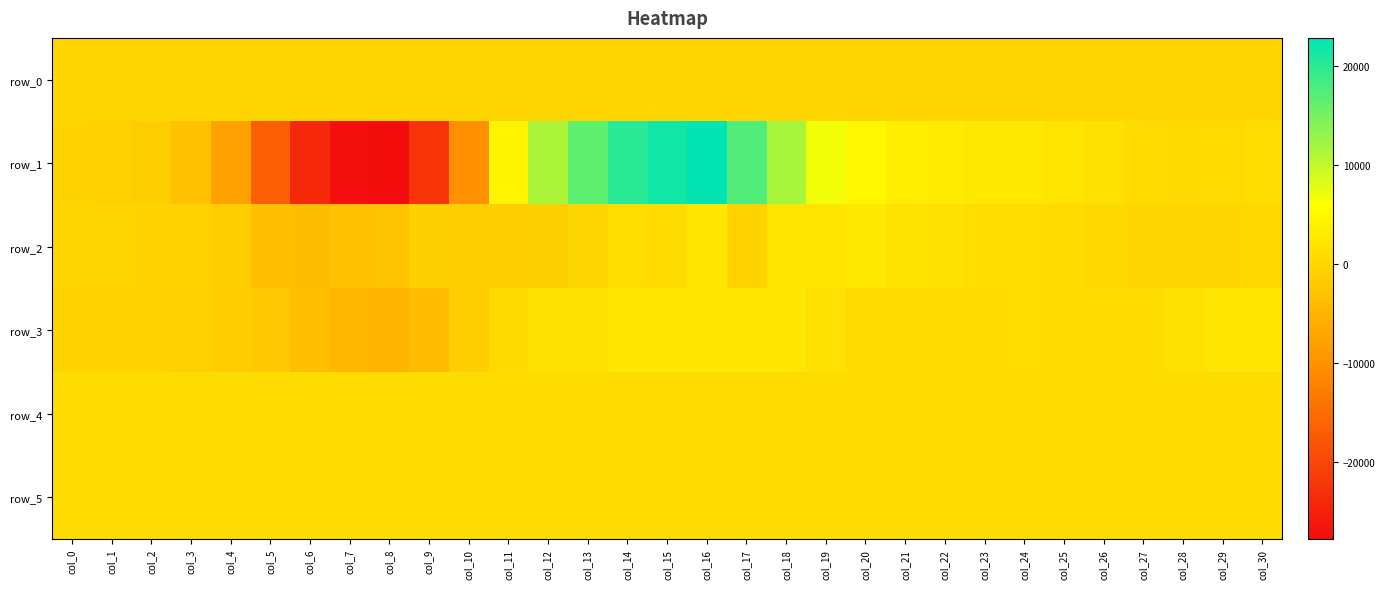

How many positive values does the row_2 series have?

15